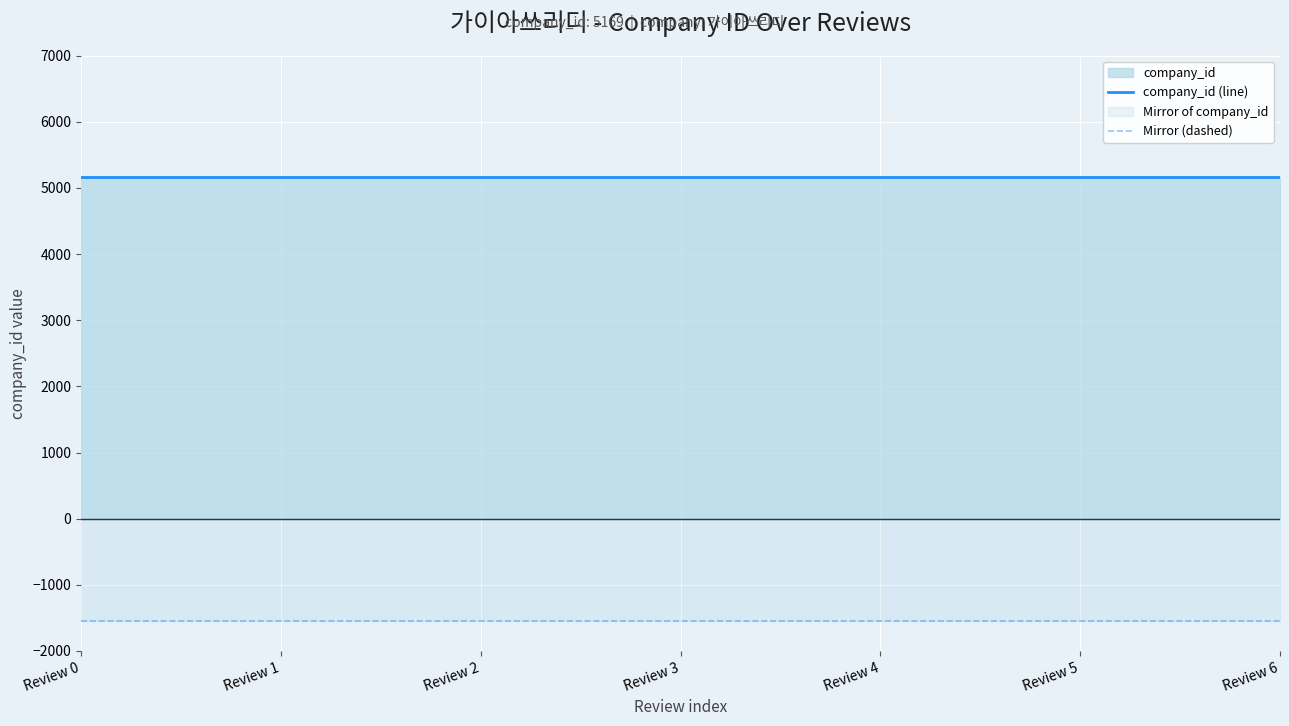

Rank the series by their maximum value, from highest to lowest.

company_id (line), Mirror (dashed)